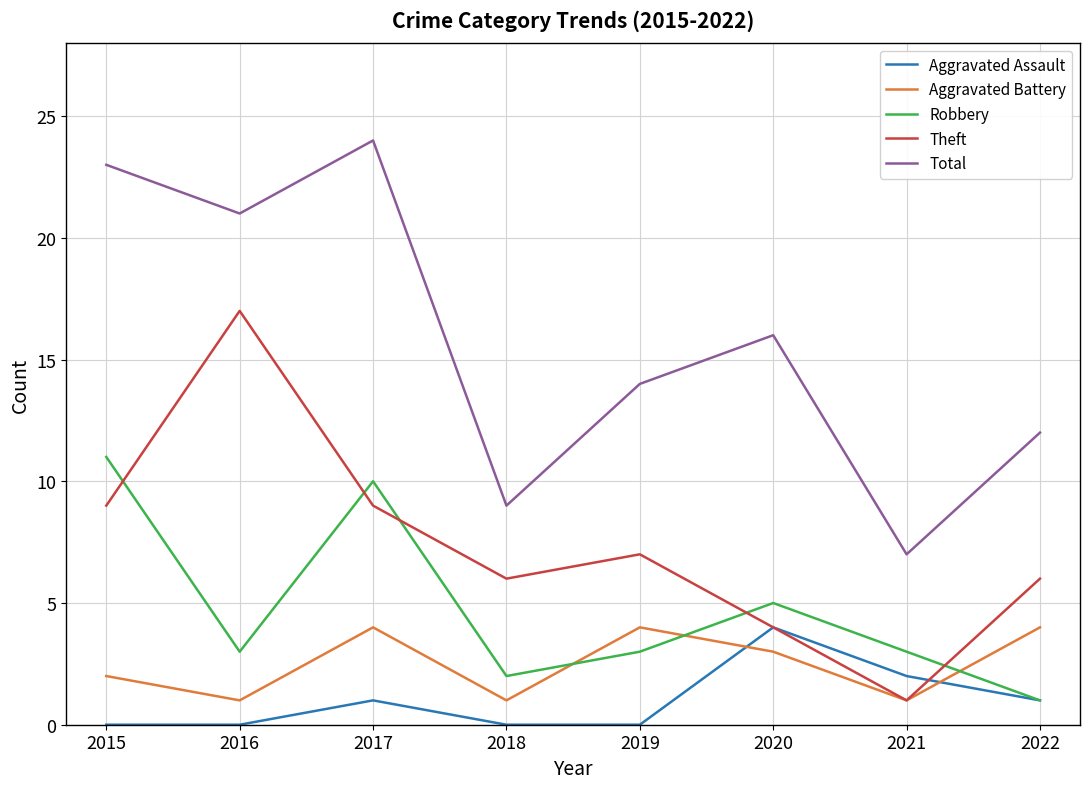

What is the average value of the Aggravated Assault series?

1